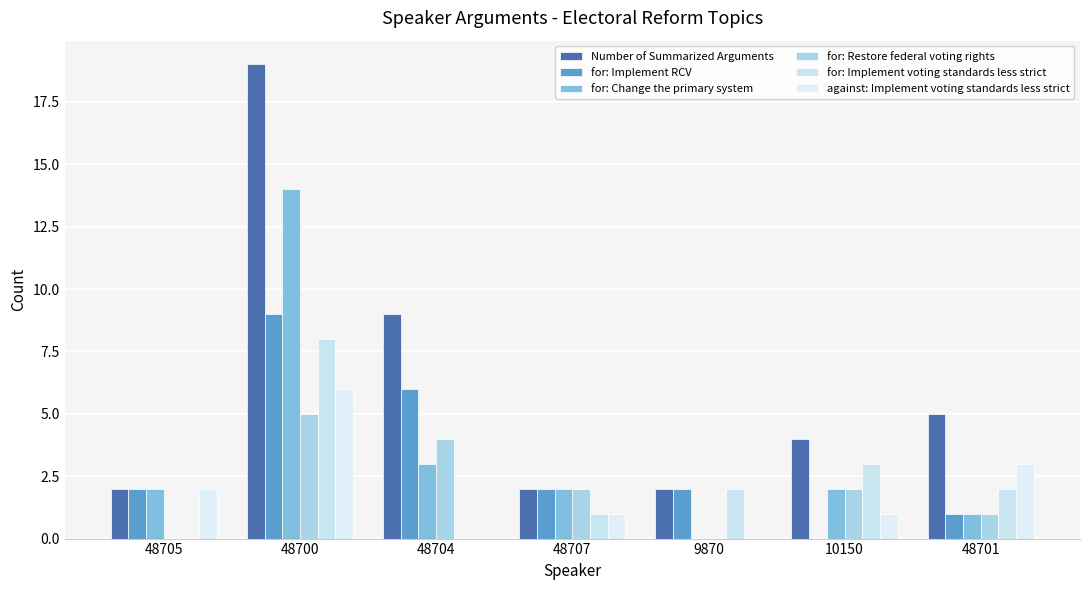

The value of for: Restore federal voting rights at 48701 is 1. True or false?

True